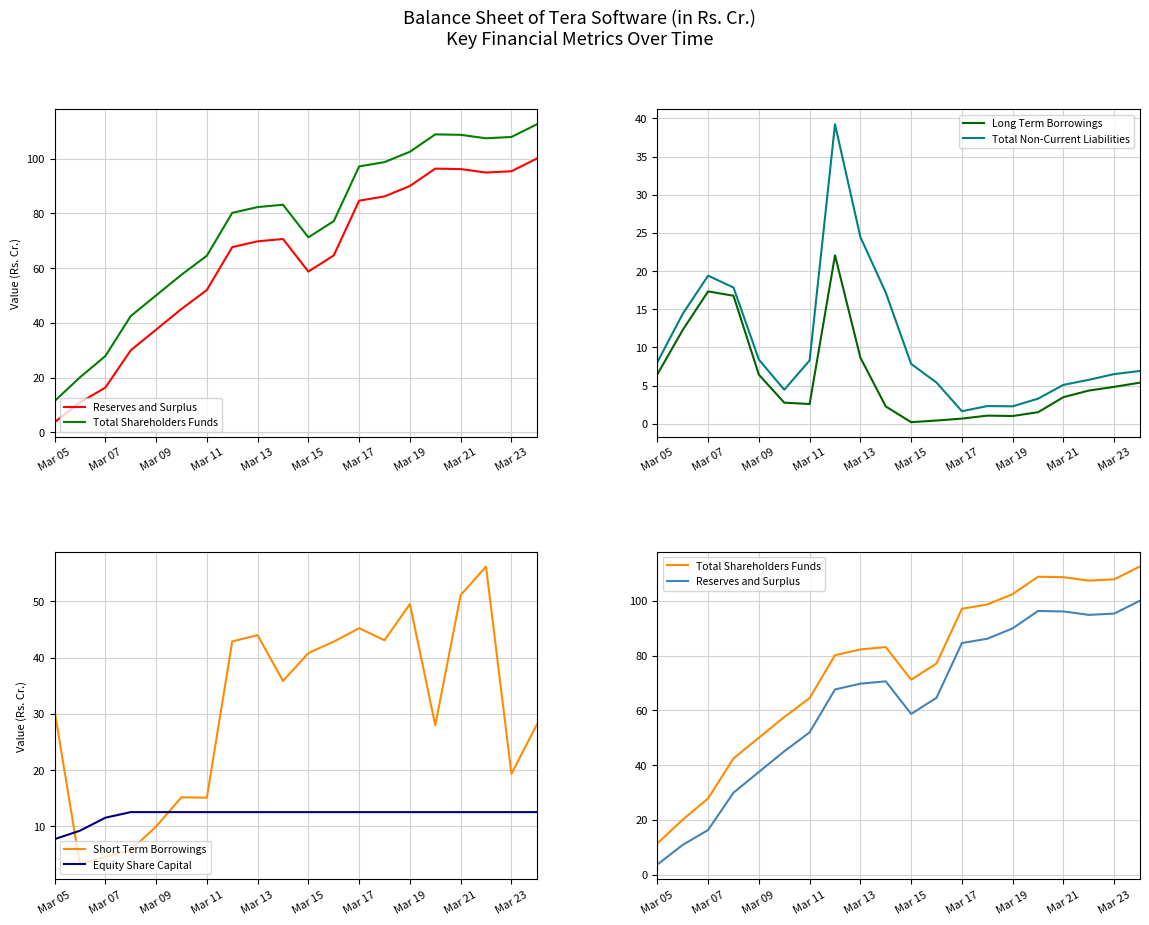

Which category has the lowest value in the Total Non-Current Liabilities series?

Mar 17